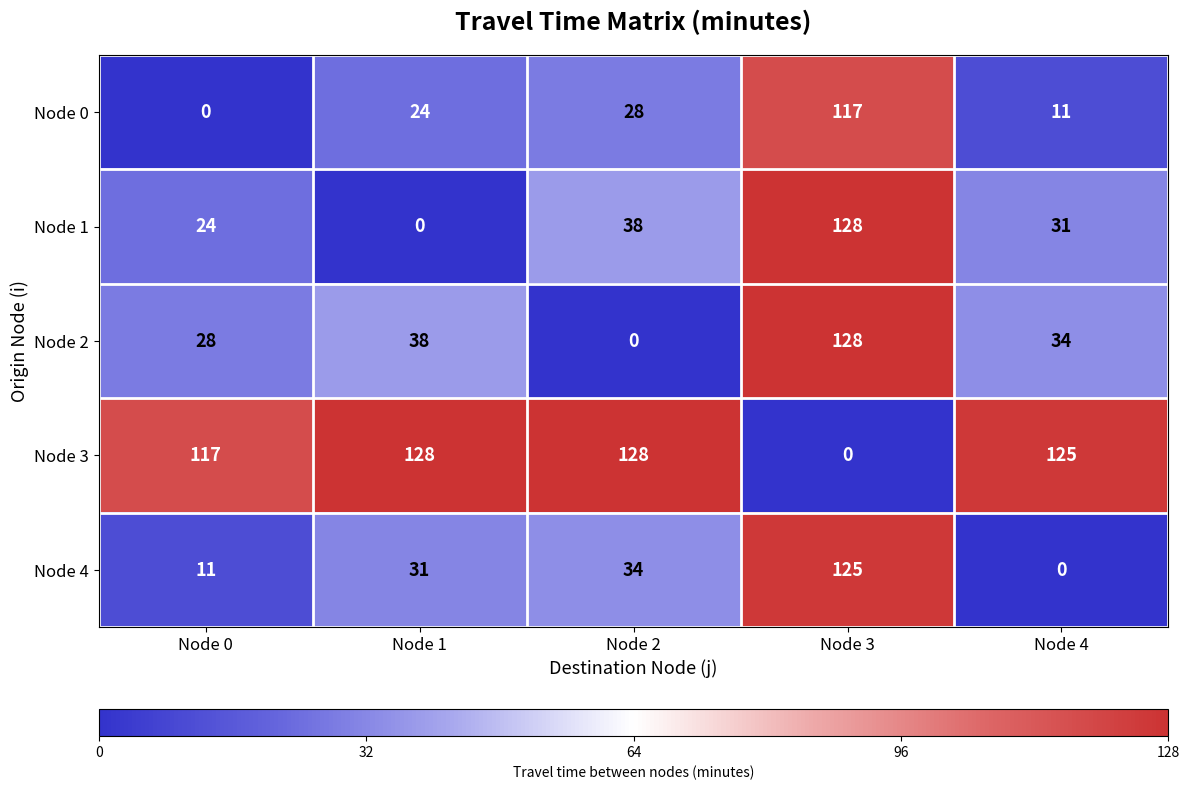

Reading left to right, extract all data points from this chart.

Node 0: Node 0=0	Node 1=24	Node 2=28	Node 3=117	Node 4=11
Node 1: Node 0=24	Node 1=0	Node 2=38	Node 3=128	Node 4=31
Node 2: Node 0=28	Node 1=38	Node 2=0	Node 3=128	Node 4=34
Node 3: Node 0=117	Node 1=128	Node 2=128	Node 3=0	Node 4=125
Node 4: Node 0=11	Node 1=31	Node 2=34	Node 3=125	Node 4=0